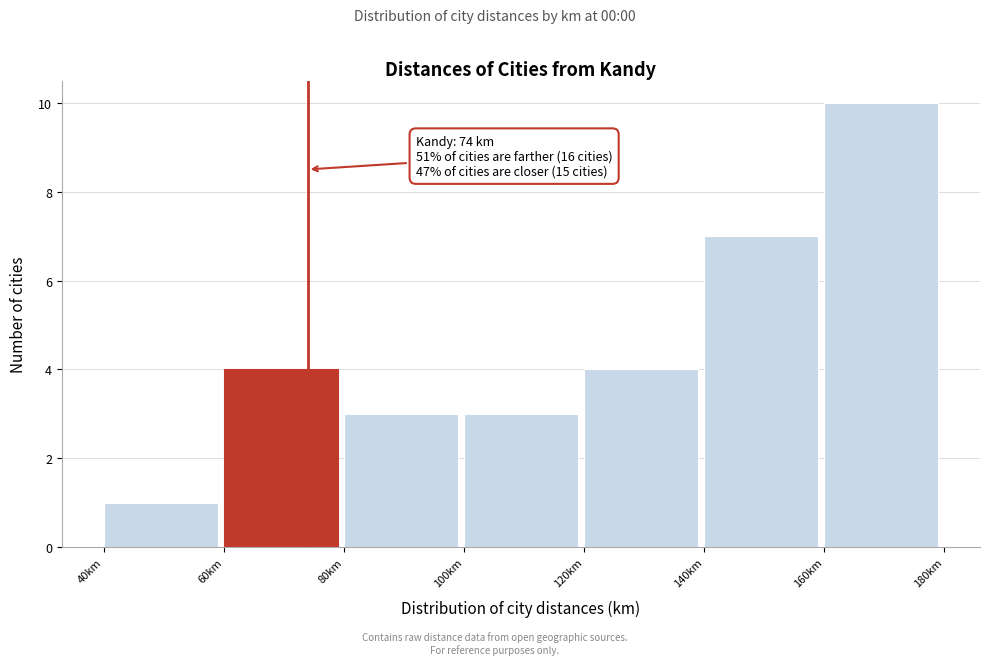

Which range on the x-axis has the tallest bar?

160 to 180